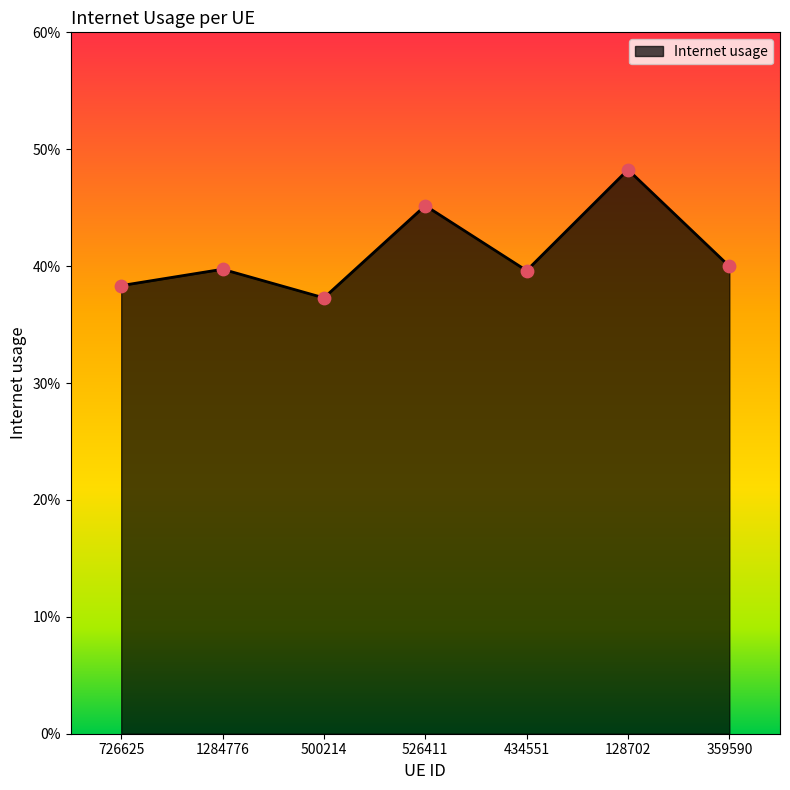

Between 500214 and 726625, which is larger?

726625